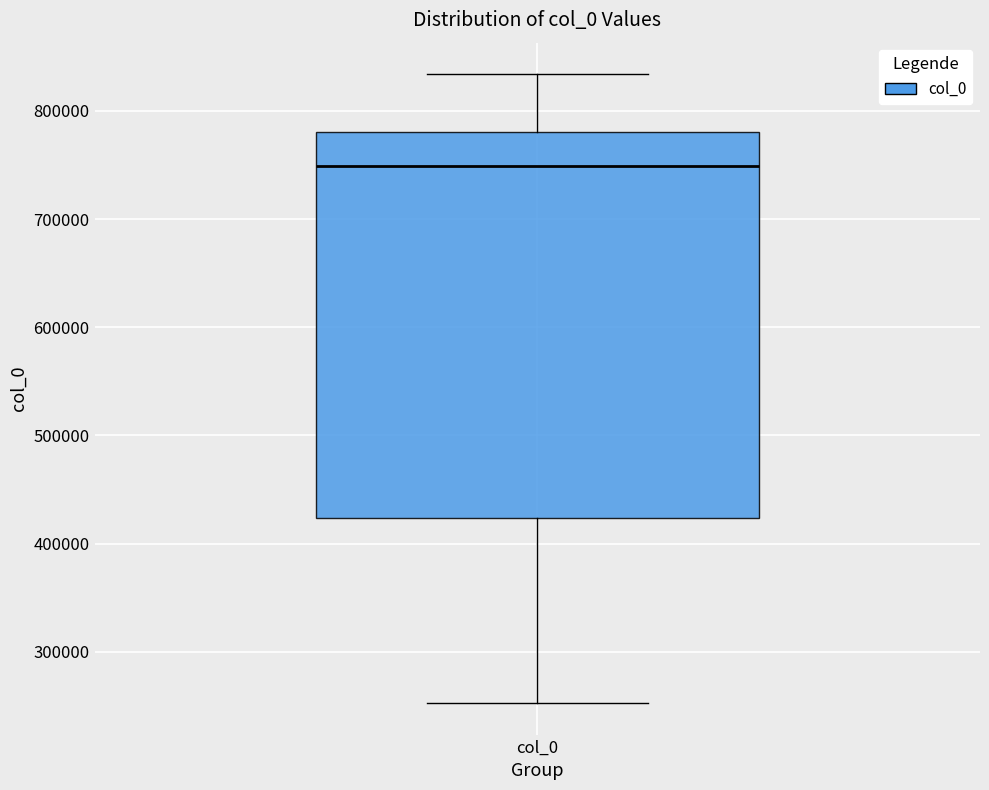

Read this box plot against the y-axis: the position of the median line, the range covered by the box, and the ends of both whiskers. The values are not printed on the chart, so give them approximately, as read against the axis.

median 750000, box 420000 to 780000, whiskers 250000 to 830000